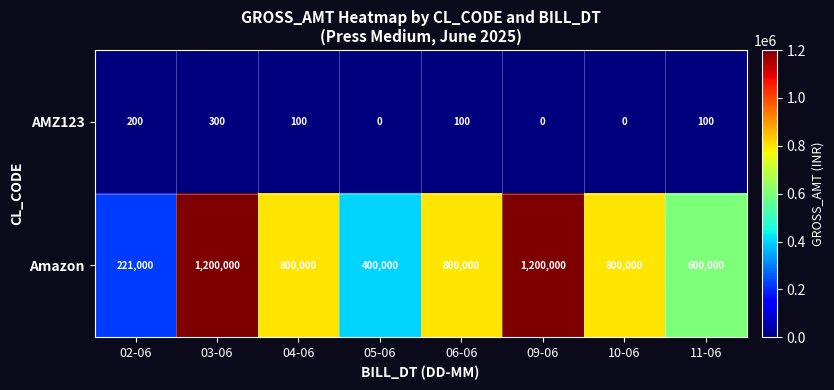

At 06-06, list the series in order from largest to smallest.

Amazon, AMZ123